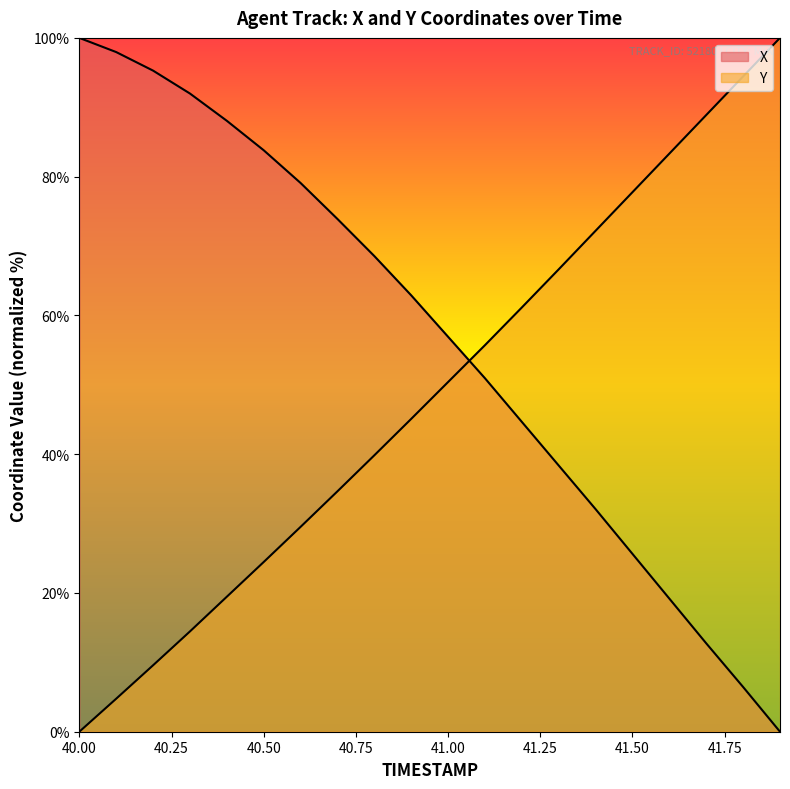

How many data points in X are less than 62?

10